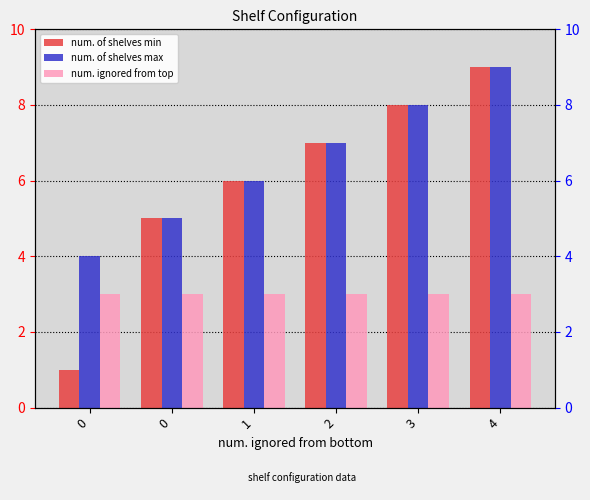

True or false: num. of shelves min has a value of 1 at 0.

False